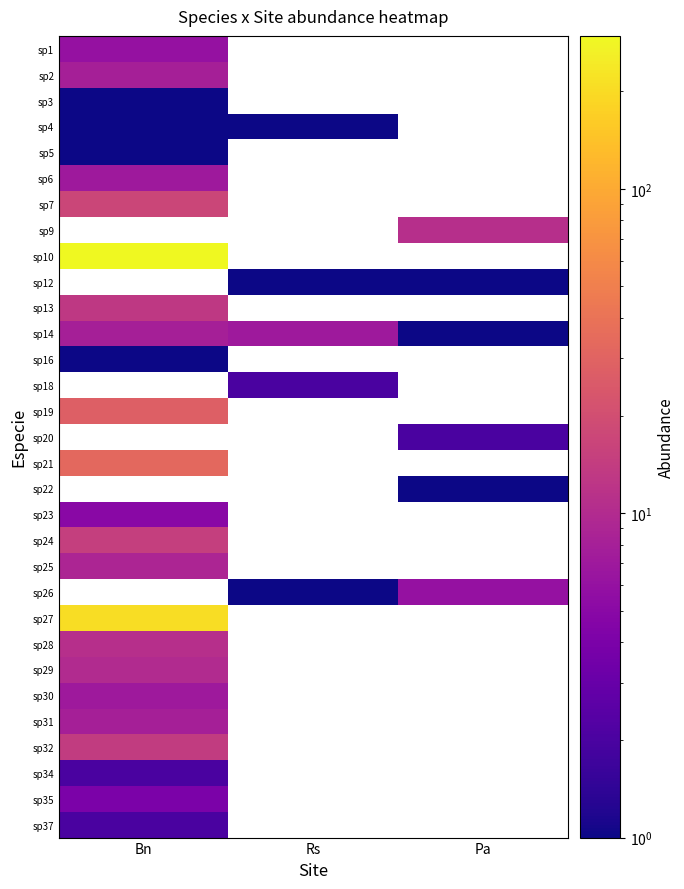

How many distinct data groups are displayed?

31